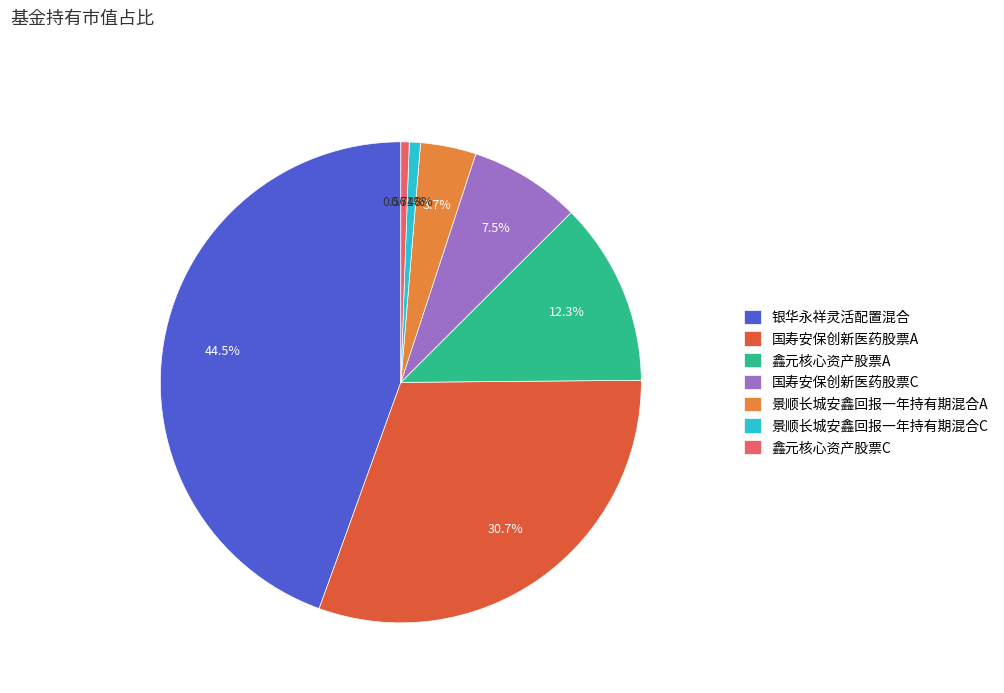

To the nearest percent, what is the combined percentage of 国寿安保创新医药股票C and 景顺长城安鑫回报一年持有期混合A?

11%